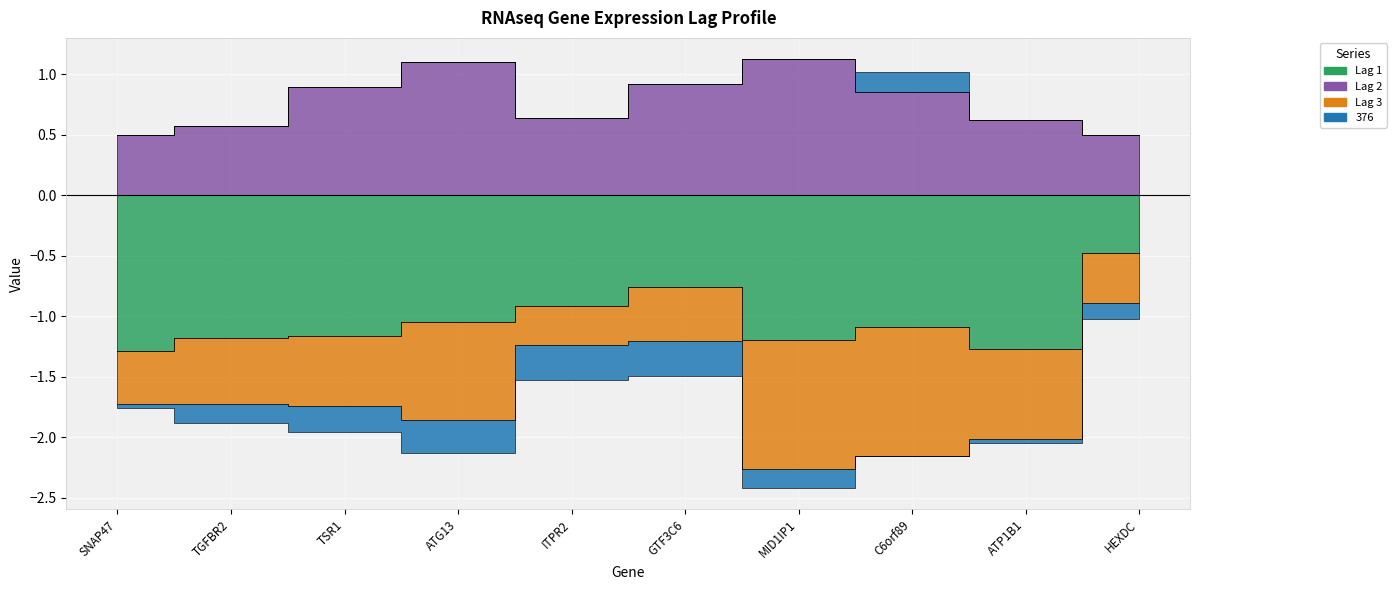

What is the highest value of the Lag 1 series?

-0.5